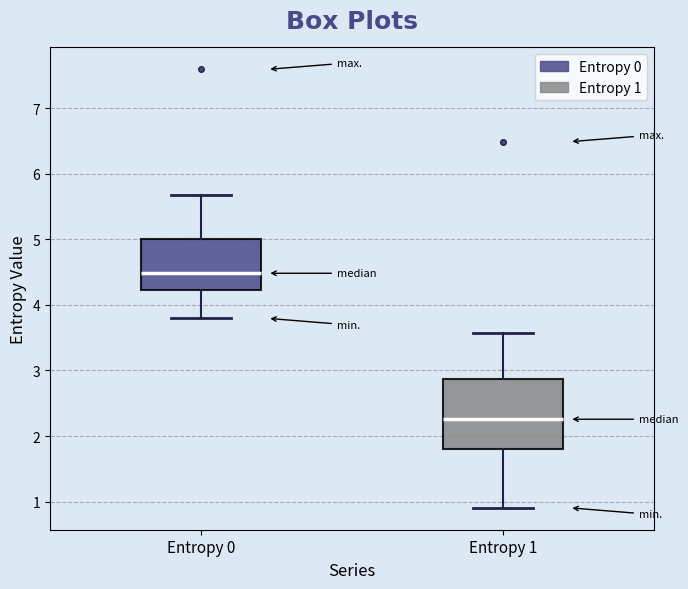

Reading left to right, read every box against the y-axis: the position of its median line, the range the box covers, and the ends of its whiskers. The values are not printed on the chart, so give them approximately, as read against the axis.

Entropy 0: median 4.5, box 4.2 to 5.0, whiskers 3.8 to 5.7
Entropy 1: median 2.3, box 1.8 to 2.9, whiskers 0.9 to 3.6